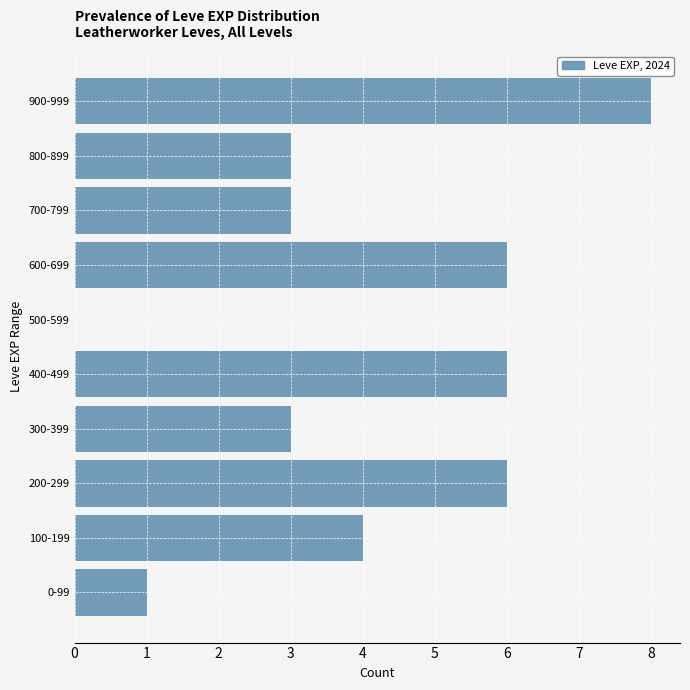

Reading bottom to top, what are all the values shown in this chart?

0-99=1	100-199=4	200-299=6	300-399=3	400-499=6	500-599=0	600-699=6	700-799=3	800-899=3	900-999=8